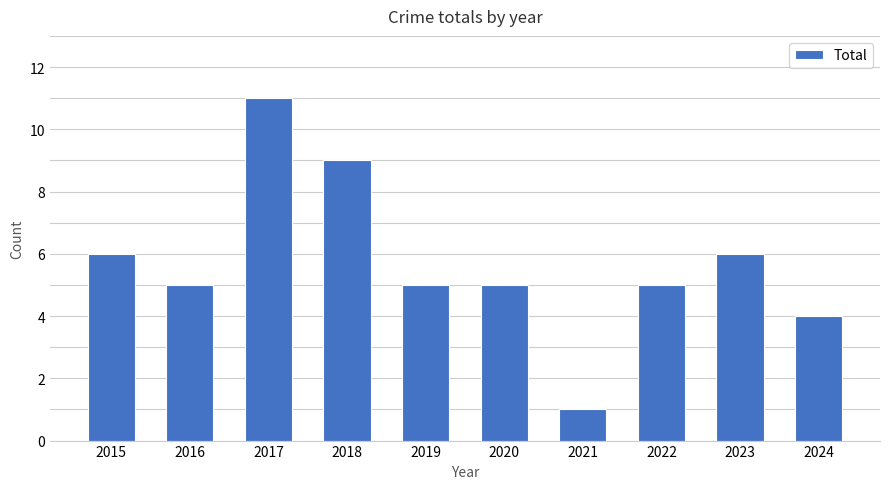

Reading right to left, transcribe all the data shown in this chart.

2024=4	2023=6	2022=5	2021=1	2020=5	2019=5	2018=9	2017=11	2016=5	2015=6